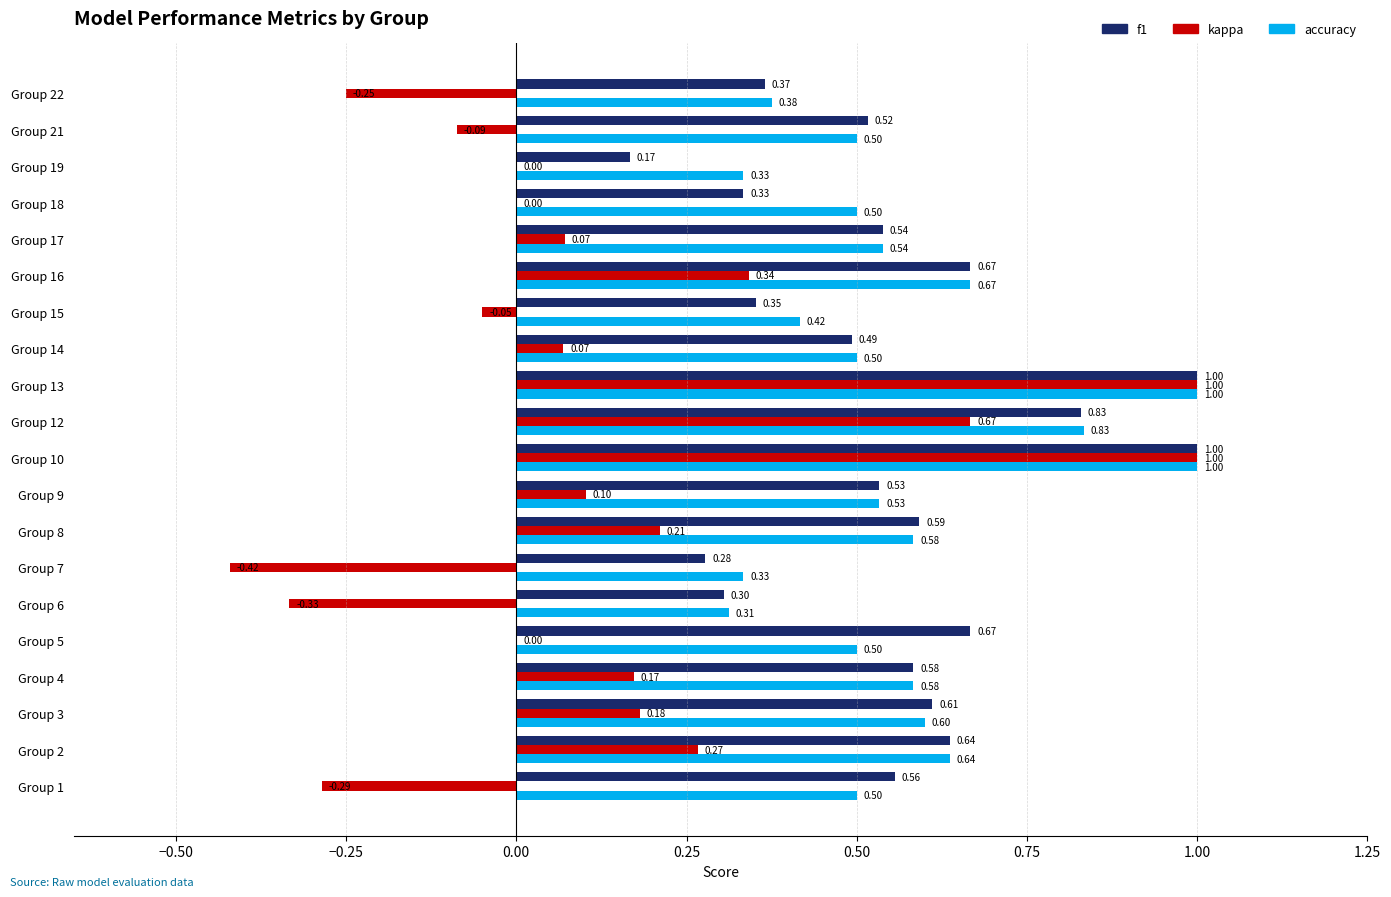

What is the total value across all series at Group 19?

0.5